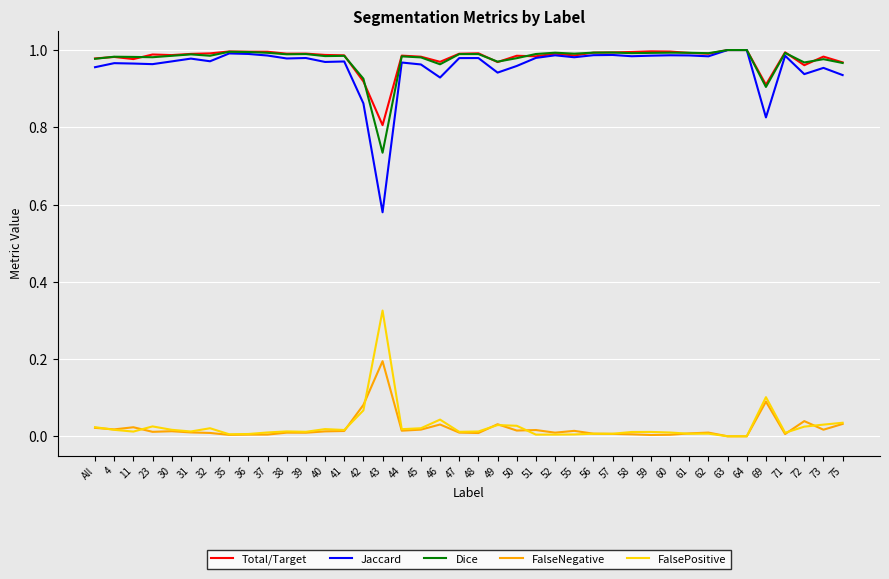

Is the value of Total/Target at 42 greater than the value of FalsePositive at 30?

Yes